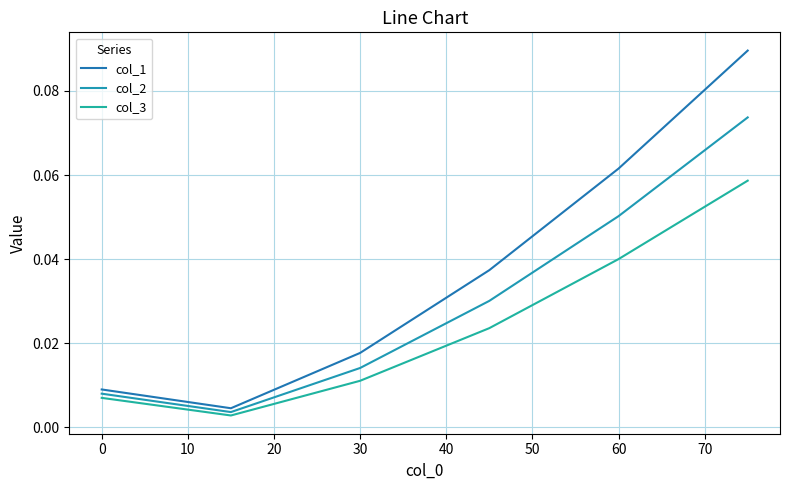

True or false: col_2 has more than 0 interior local peaks.

False